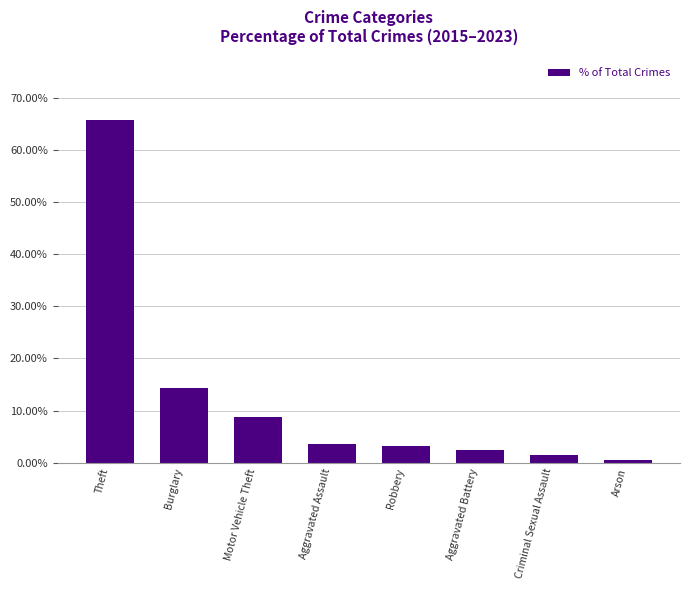

Which label corresponds to the largest value in the chart?

Theft